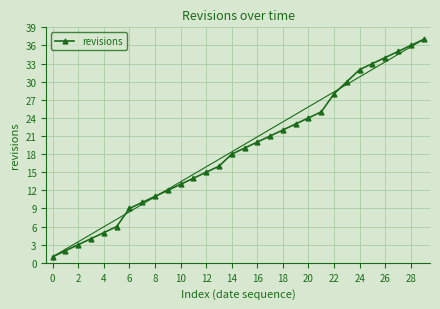

What is the difference between the maximum and minimum values?

36